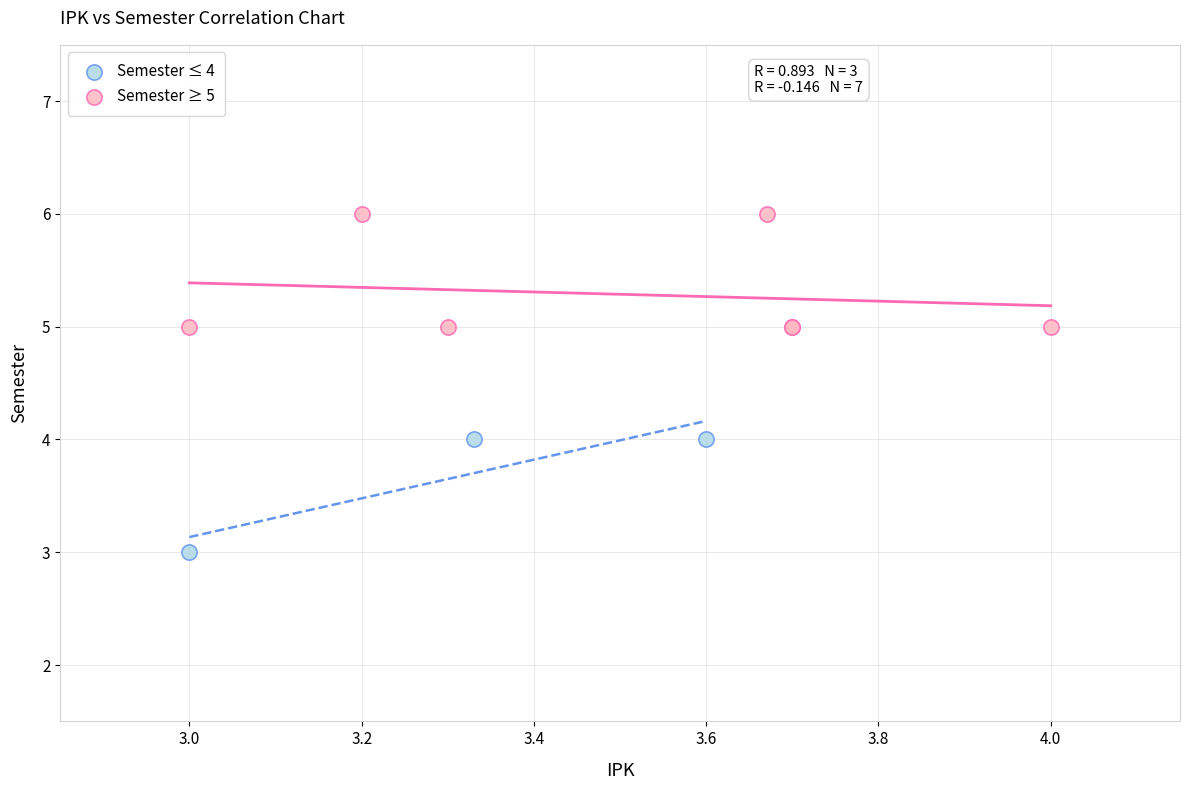

Which series reaches the minimum Y coordinate?

Semester ≤ 4